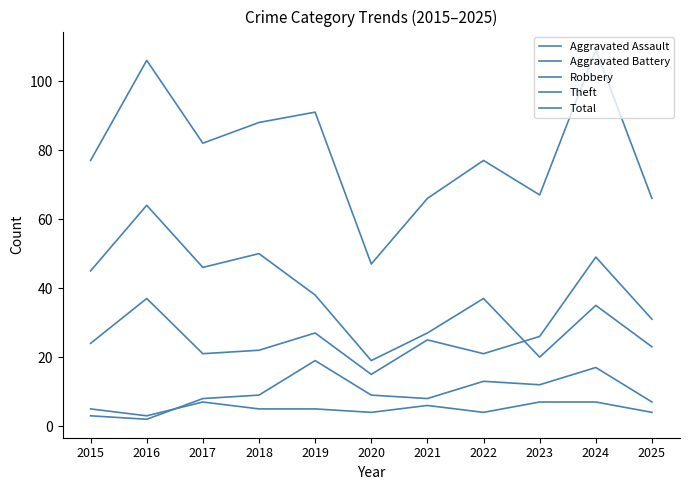

What is the sum of all Theft values?

404